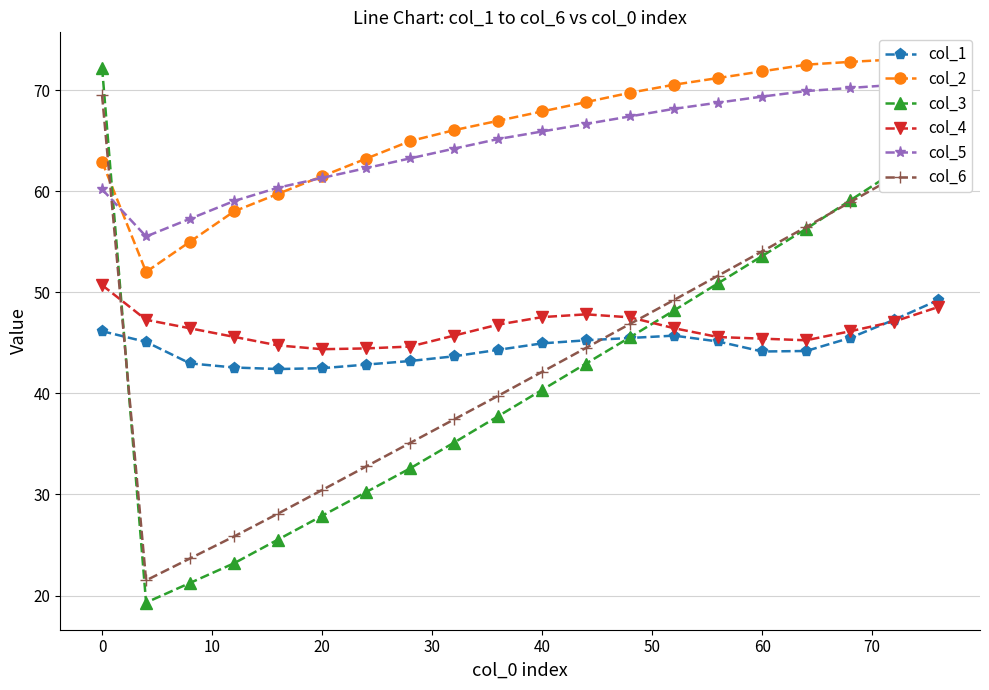

How many intersections are there between col_4 and col_3?

2